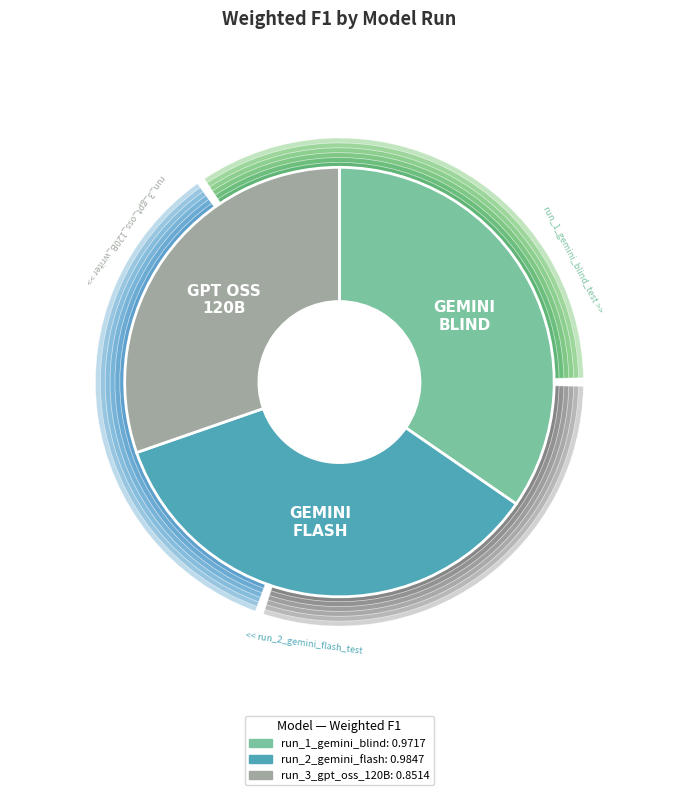

Do run_2_gemini_flash and run_3_gpt_oss_120B together represent more than half of the pie?

Yes